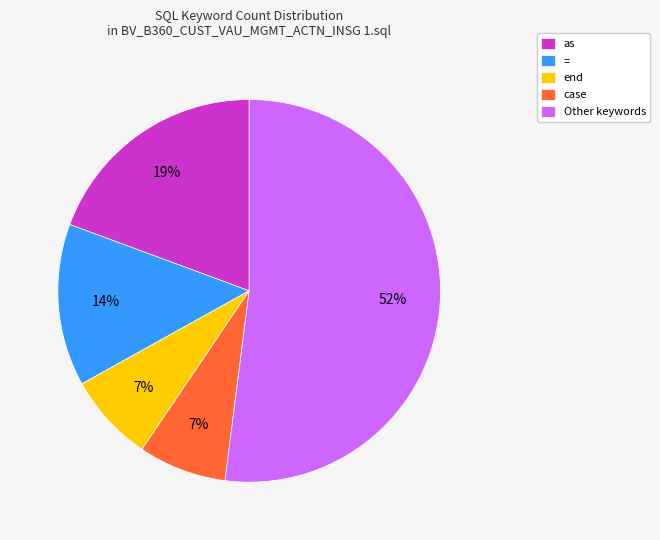

What is the ratio of the value at case to the value at as?

0.4